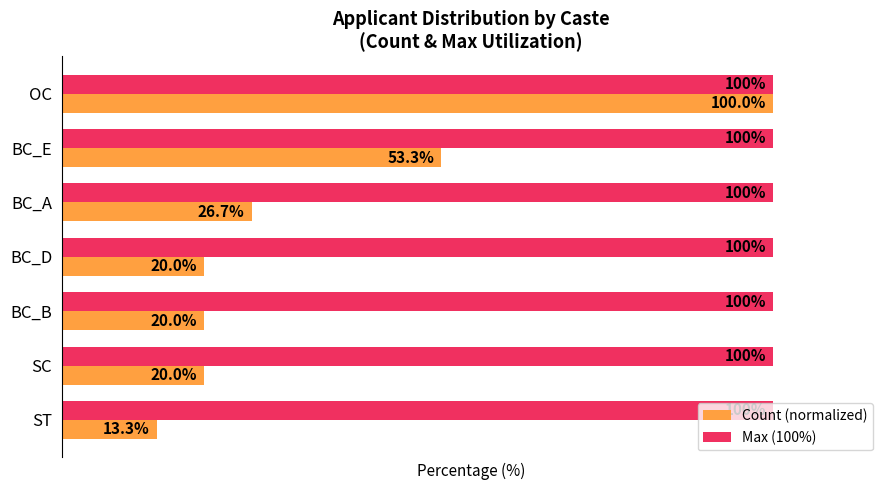

Between BC_E and BC_D, which series saw the biggest shift?

Count (normalized)